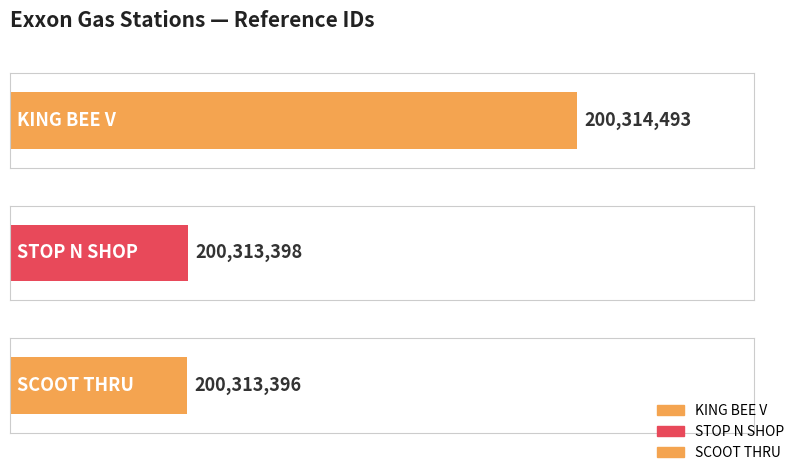

What is the label of the 3rd bar from the left?

SCOOT THRU